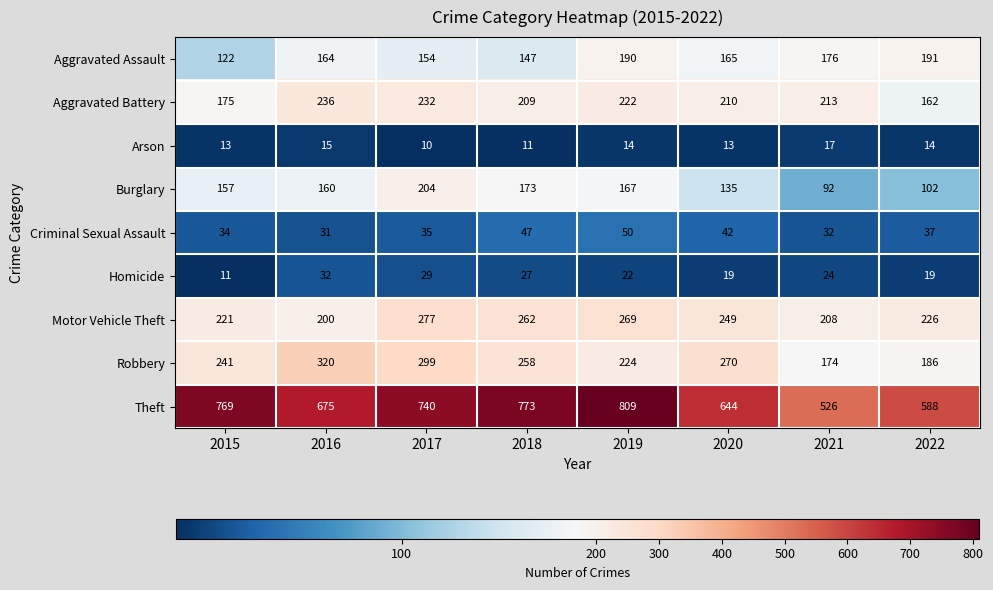

Which series has the widest spread of values?

Theft